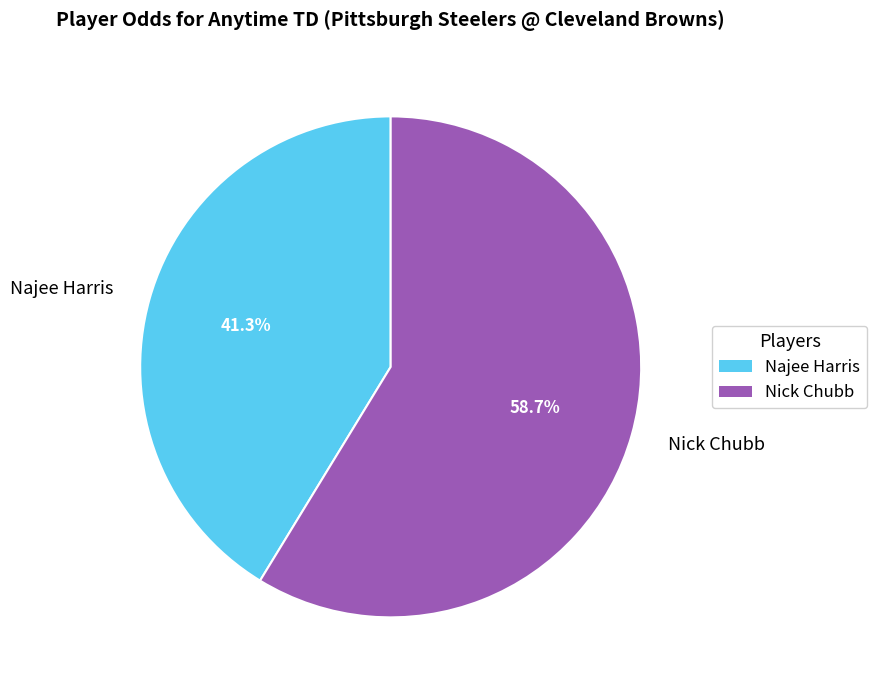

To the nearest percent, what portion does Najee Harris represent?

41%